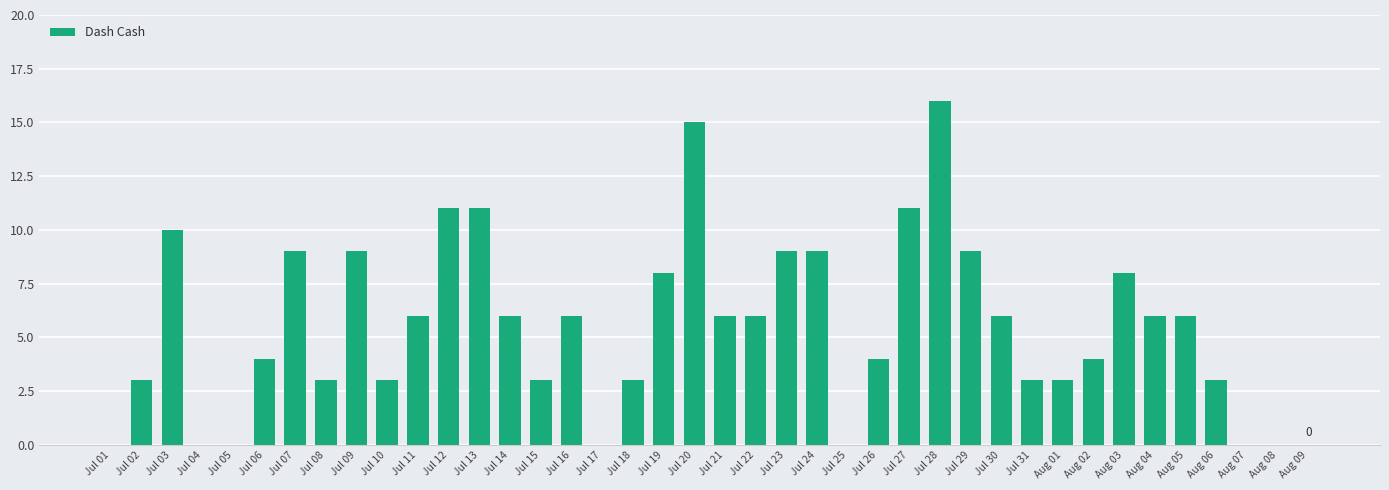

Reading left to right, transcribe all the data shown in this chart.

0	3	10	0	0	4	9	3	9	3	6	11	11	6	3	6	0	3	8	15	6	6	9	9	0	4	11	16	9	6	3	3	4	8	6	6	3	0	0	0